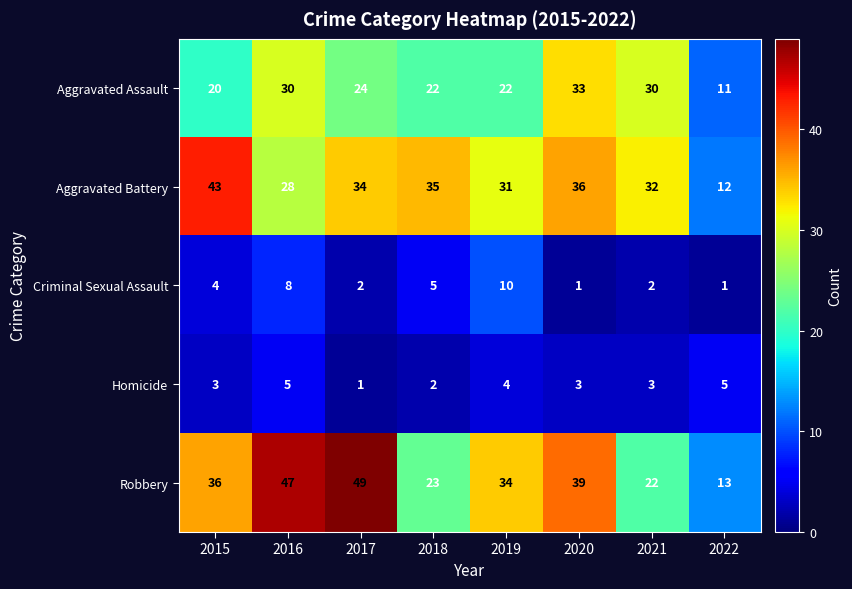

True or false: Robbery has a value of 81 at 2017.

False